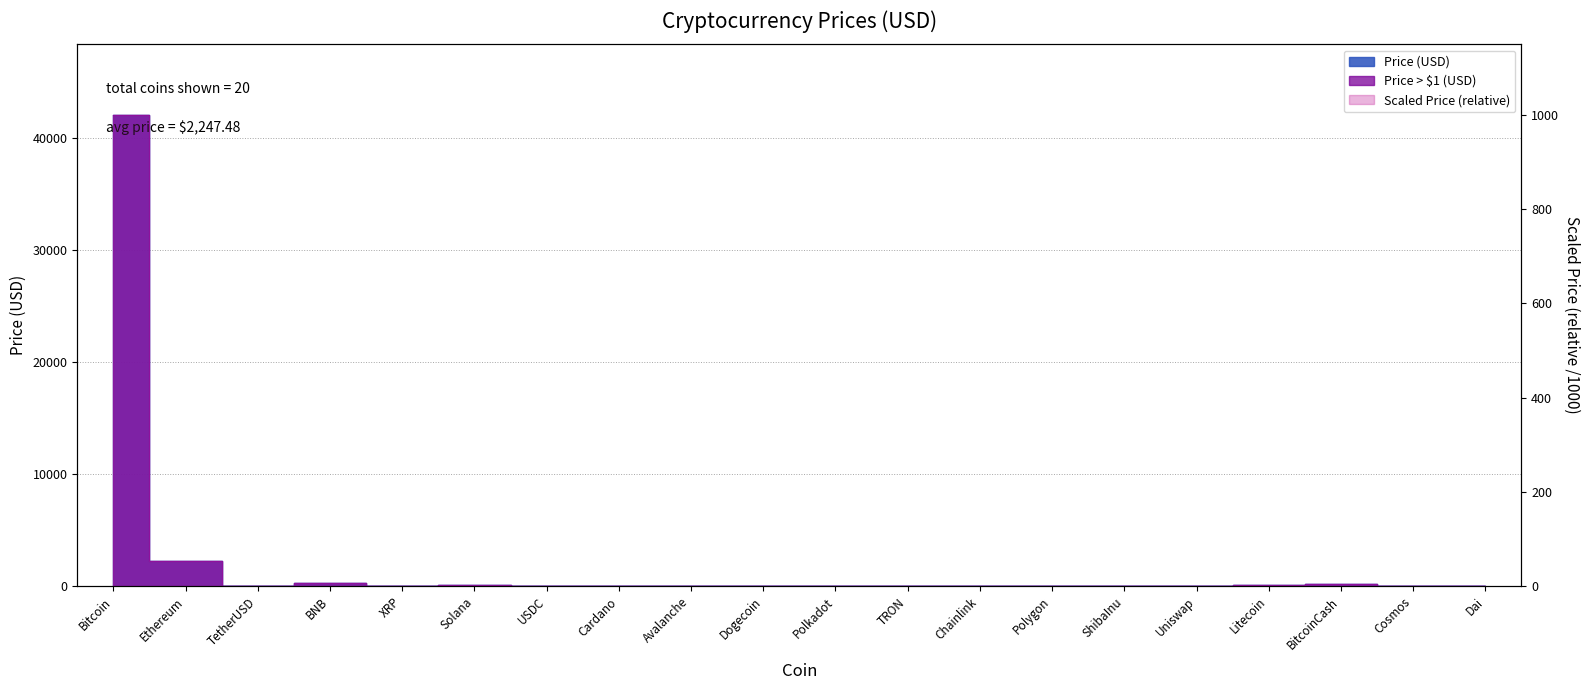

Reading left to right, transcribe all the data shown in this chart.

Price: 42017.7	2222.7	1.0	243.1	0.6	74.4	1.0	0.6	44.3	0.1	7.2	0.1	14.3	0.8	0.0	6.2	72.6	230.3	11.6	1.0
Price (log scaled): 42017.7	2222.7	0.0	243.1	0.0	74.4	0.0	0.0	44.3	0.0	7.2	0.0	14.3	0.0	0.0	6.2	72.6	230.3	11.6	0.0